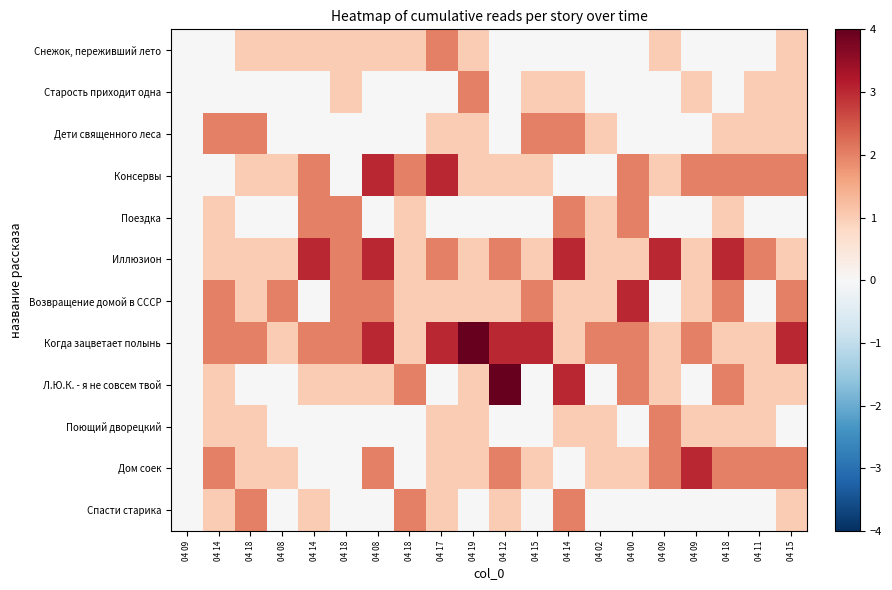

Reading right to left, transcribe all the data shown in this chart.

Снежок, переживший лето: 04 15=1	04 11=0	04 18=0	04 09=0	04 09=1	04 00=0	04 02=0	04 14=0	04 15=0	04 12=0	04 19=1	04 17=2	04 18=1	04 08=1	04 18=1	04 14=1	04 08=1	04 18=1	04 14=0	04 09=0
Старость приходит одна: 04 15=1	04 11=1	04 18=0	04 09=1	04 09=0	04 00=0	04 02=0	04 14=1	04 15=1	04 12=0	04 19=2	04 17=0	04 18=0	04 08=0	04 18=1	04 14=0	04 08=0	04 18=0	04 14=0	04 09=0
Дети священного леса: 04 15=1	04 11=1	04 18=1	04 09=0	04 09=0	04 00=0	04 02=1	04 14=2	04 15=2	04 12=0	04 19=1	04 17=1	04 18=0	04 08=0	04 18=0	04 14=0	04 08=0	04 18=2	04 14=2	04 09=0
Консервы: 04 15=2	04 11=2	04 18=2	04 09=2	04 09=1	04 00=2	04 02=0	04 14=0	04 15=1	04 12=1	04 19=1	04 17=3	04 18=2	04 08=3	04 18=0	04 14=2	04 08=1	04 18=1	04 14=0	04 09=0
Поездка: 04 15=0	04 11=0	04 18=1	04 09=0	04 09=0	04 00=2	04 02=1	04 14=2	04 15=0	04 12=0	04 19=0	04 17=0	04 18=1	04 08=0	04 18=2	04 14=2	04 08=0	04 18=0	04 14=1	04 09=0
Иллюзион: 04 15=1	04 11=2	04 18=3	04 09=1	04 09=3	04 00=1	04 02=1	04 14=3	04 15=1	04 12=2	04 19=1	04 17=2	04 18=1	04 08=3	04 18=2	04 14=3	04 08=1	04 18=1	04 14=1	04 09=0
Возвращение домой в СССР: 04 15=2	04 11=0	04 18=2	04 09=1	04 09=0	04 00=3	04 02=1	04 14=1	04 15=2	04 12=1	04 19=1	04 17=1	04 18=1	04 08=2	04 18=2	04 14=0	04 08=2	04 18=1	04 14=2	04 09=0
Когда зацветает полынь: 04 15=3	04 11=1	04 18=1	04 09=2	04 09=1	04 00=2	04 02=2	04 14=1	04 15=3	04 12=3	04 19=4	04 17=3	04 18=1	04 08=3	04 18=2	04 14=2	04 08=1	04 18=2	04 14=2	04 09=0
Л.Ю.К. - я не совсем твой: 04 15=1	04 11=1	04 18=2	04 09=0	04 09=1	04 00=2	04 02=0	04 14=3	04 15=0	04 12=4	04 19=1	04 17=0	04 18=2	04 08=1	04 18=1	04 14=1	04 08=0	04 18=0	04 14=1	04 09=0
Поющий дворецкий: 04 15=0	04 11=1	04 18=1	04 09=1	04 09=2	04 00=0	04 02=1	04 14=1	04 15=0	04 12=0	04 19=1	04 17=1	04 18=0	04 08=0	04 18=0	04 14=0	04 08=0	04 18=1	04 14=1	04 09=0
Дом соек: 04 15=2	04 11=2	04 18=2	04 09=3	04 09=2	04 00=1	04 02=1	04 14=0	04 15=1	04 12=2	04 19=1	04 17=1	04 18=0	04 08=2	04 18=0	04 14=0	04 08=1	04 18=1	04 14=2	04 09=0
Спасти старика: 04 15=1	04 11=0	04 18=0	04 09=0	04 09=0	04 00=0	04 02=0	04 14=2	04 15=0	04 12=1	04 19=0	04 17=1	04 18=2	04 08=0	04 18=0	04 14=1	04 08=0	04 18=2	04 14=1	04 09=0